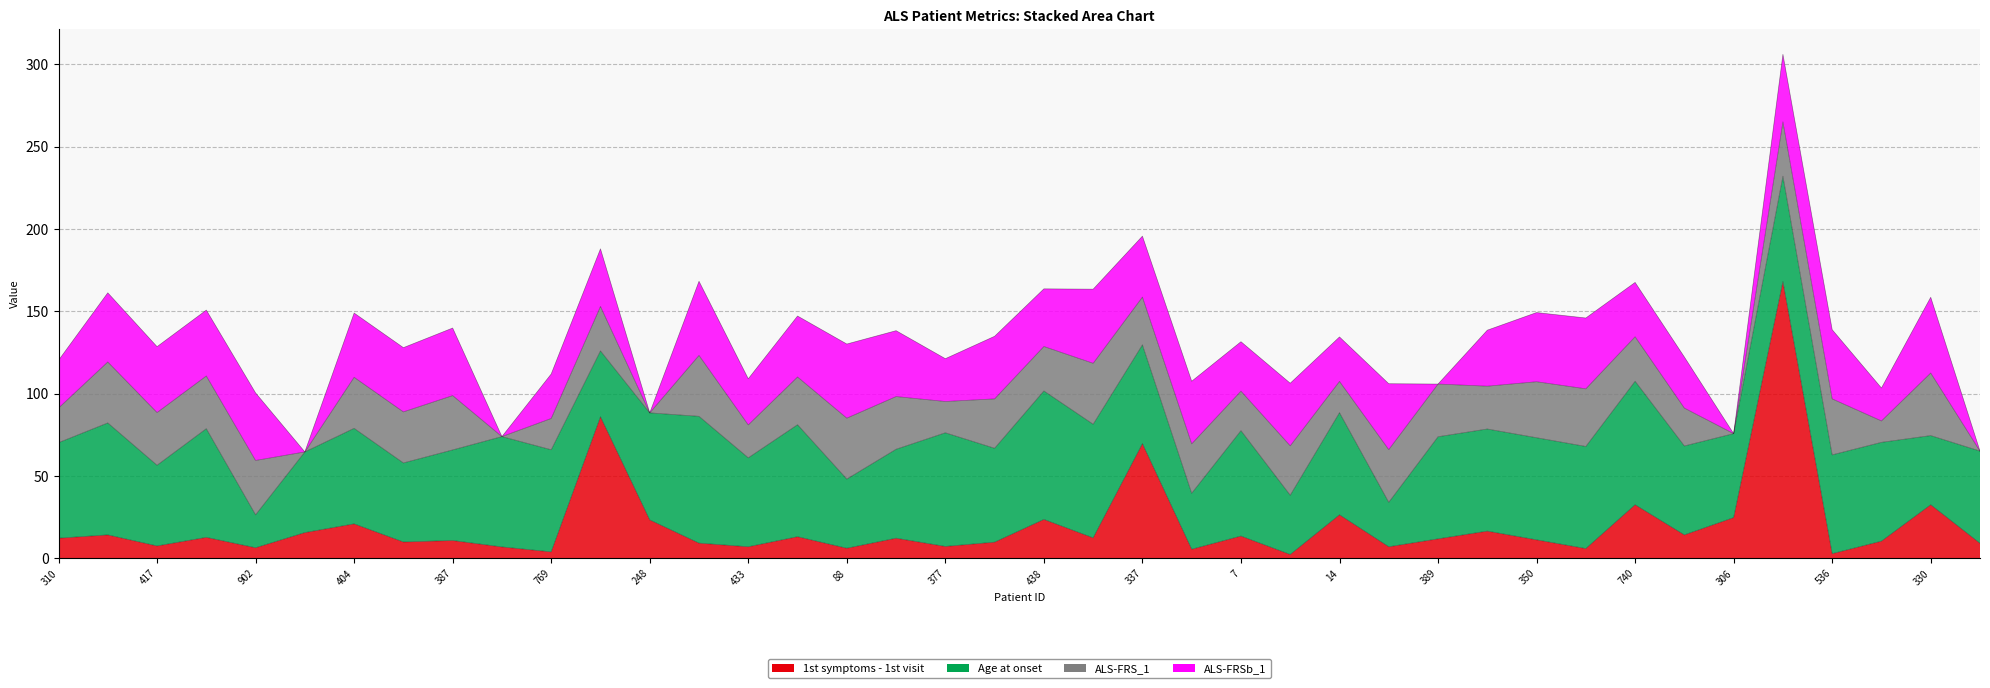

What is the total value across all series at 670?

306.0